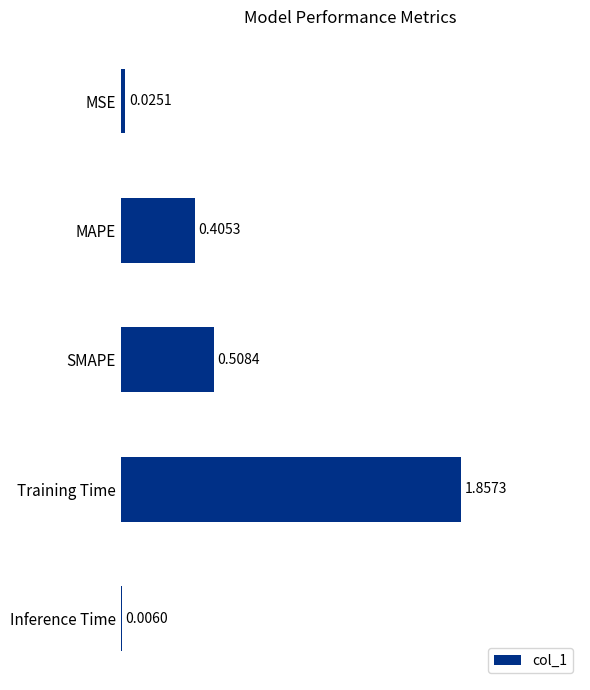

Which label corresponds to the largest value in the chart?

Training Time